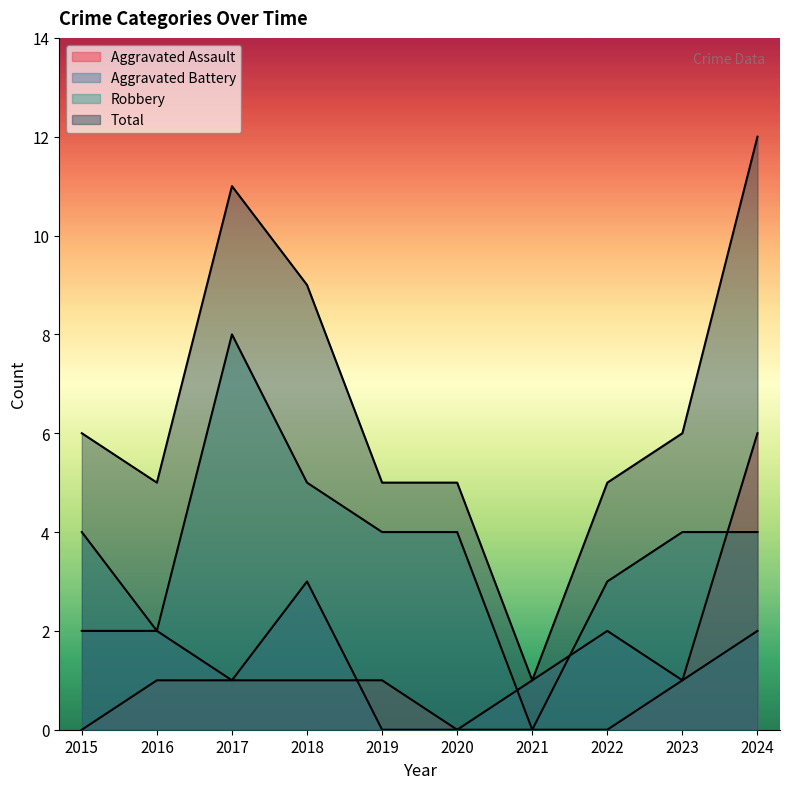

At how many categories does at least one series exceed 11?

1